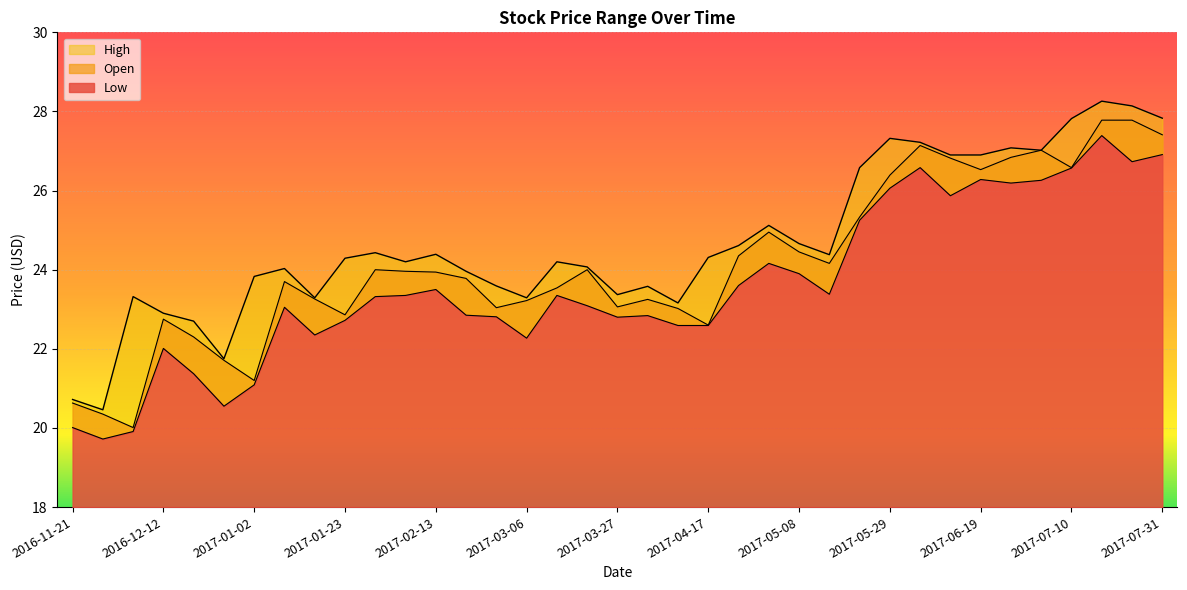

How many distinct data groups are displayed?

3